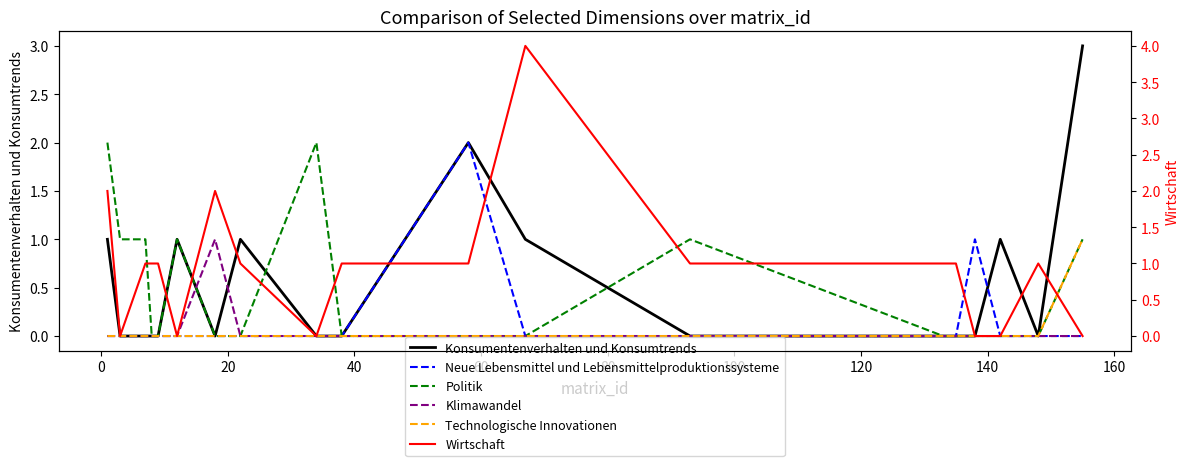

What is the difference between the maximum and second lowest values in the Konsumentenverhalten und Konsumtrends series?

3